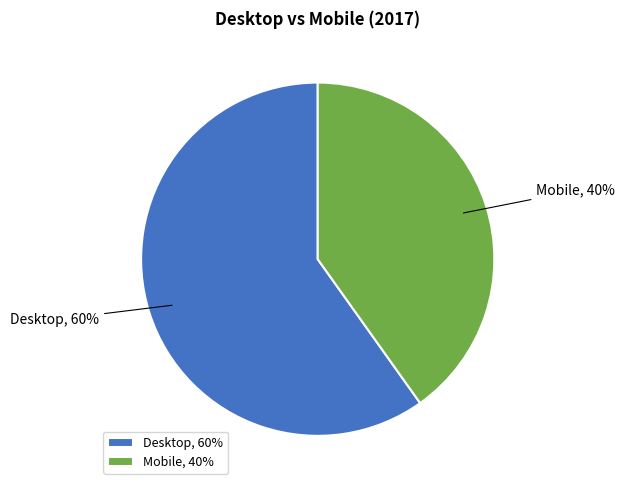

Is there any slice that represents more than half of the pie?

Yes